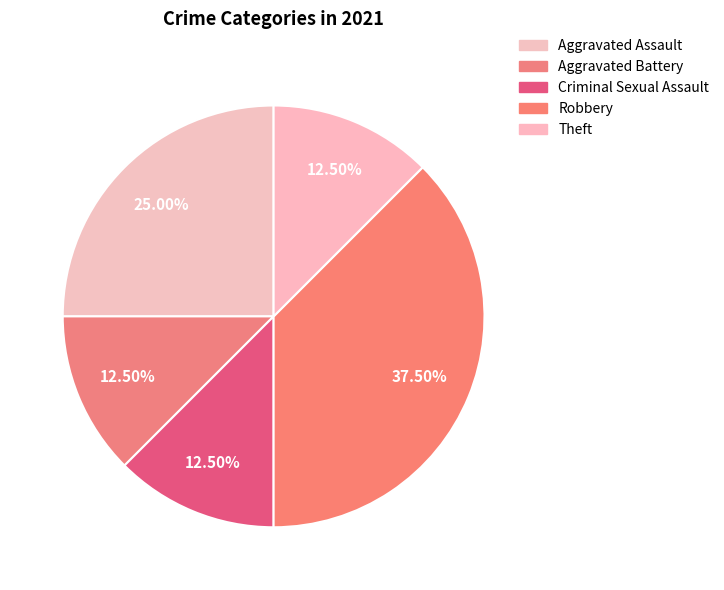

How many segments does this pie chart have?

5